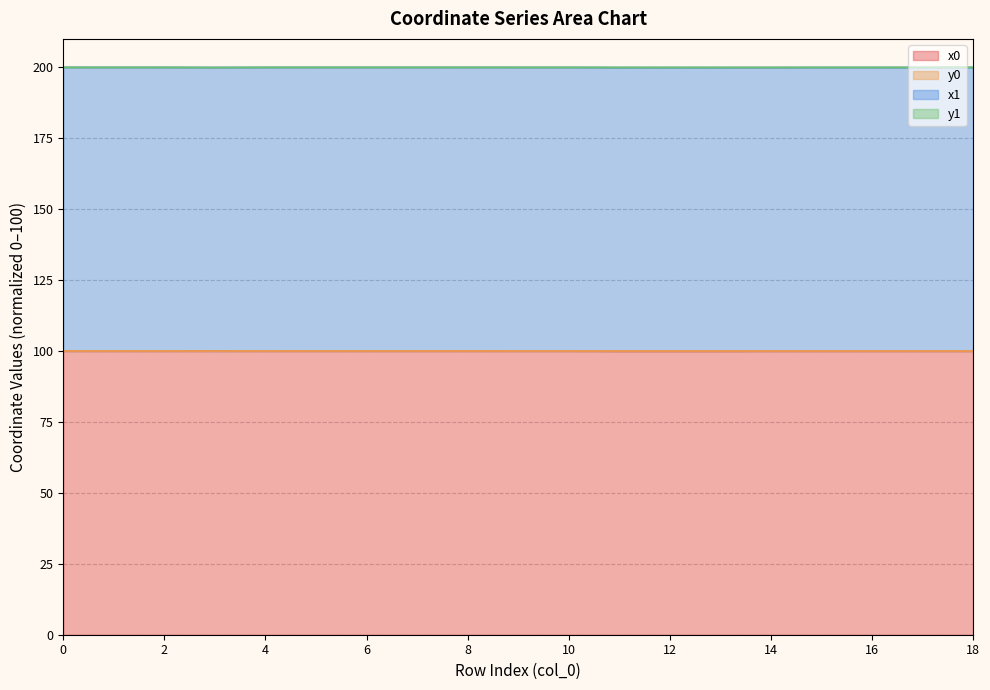

True or false: x0 and x1 intersect in this chart.

False